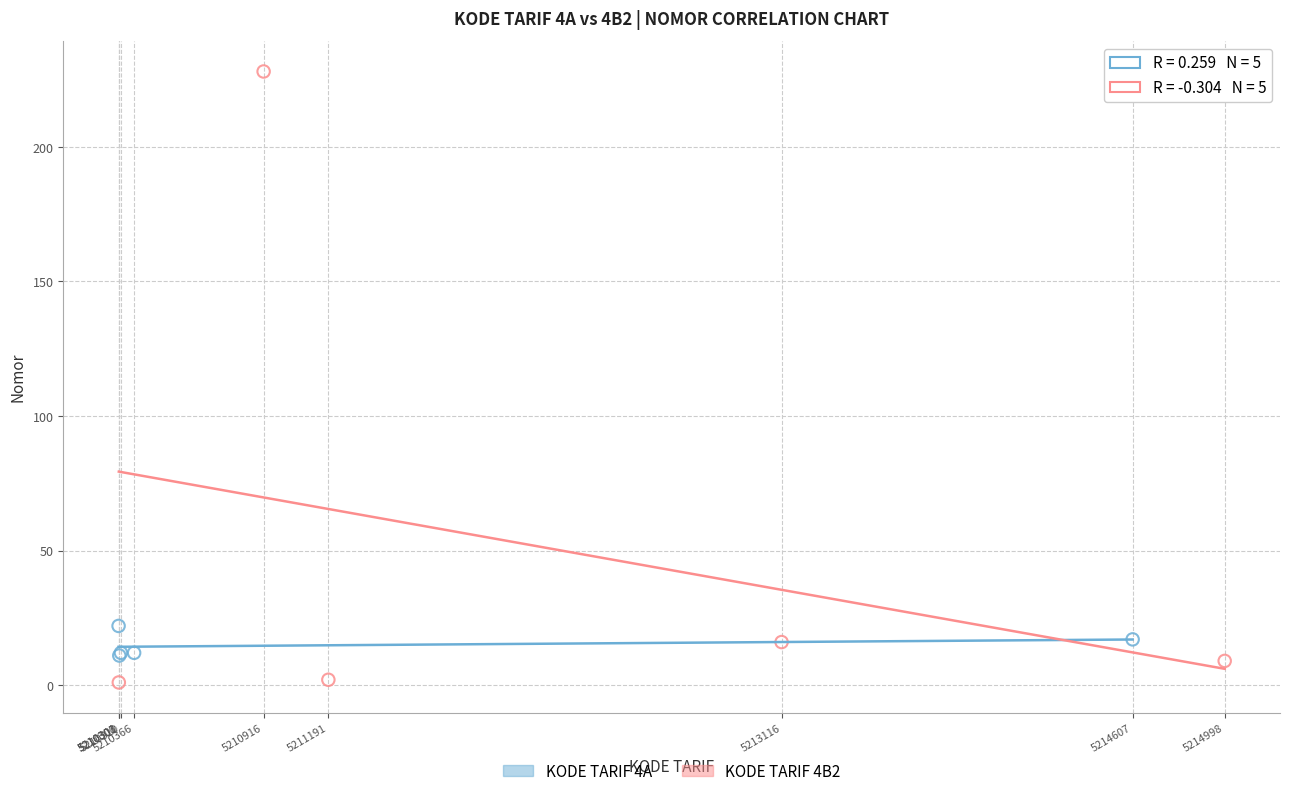

Which series reaches the minimum Y coordinate?

KODE TARIF 4B2